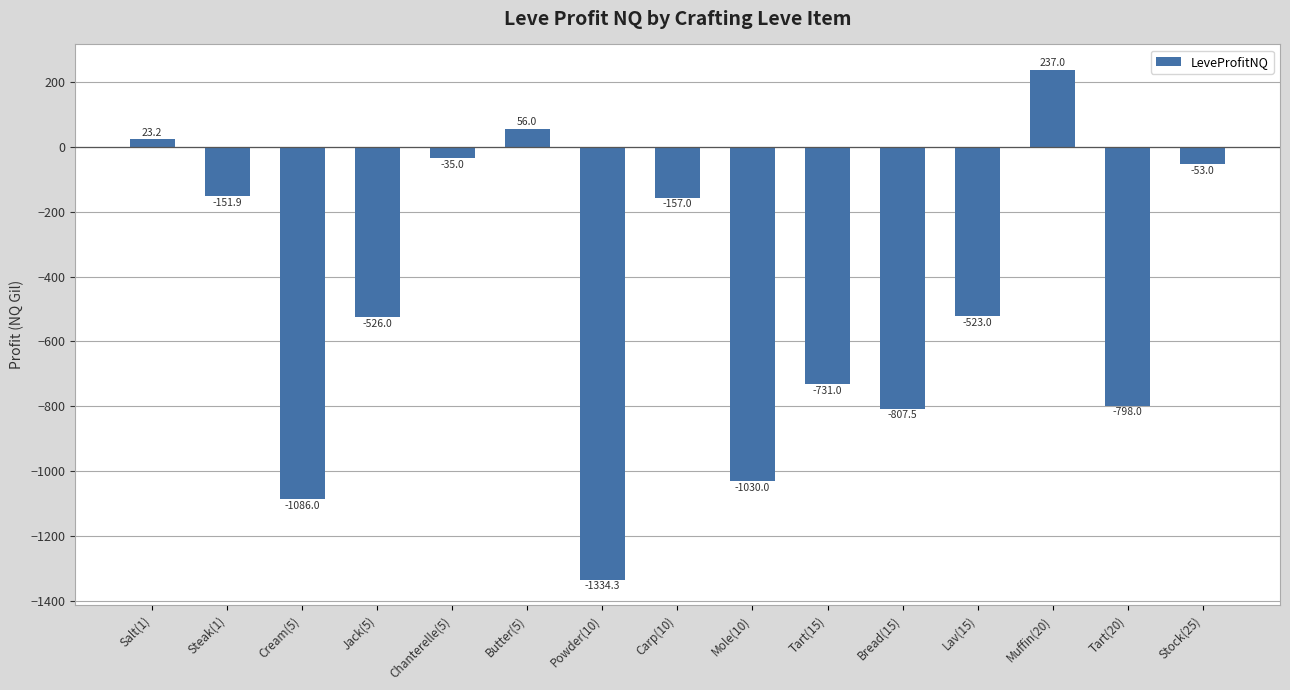

What is the label of the 11th bar from the left?

Bread(15)